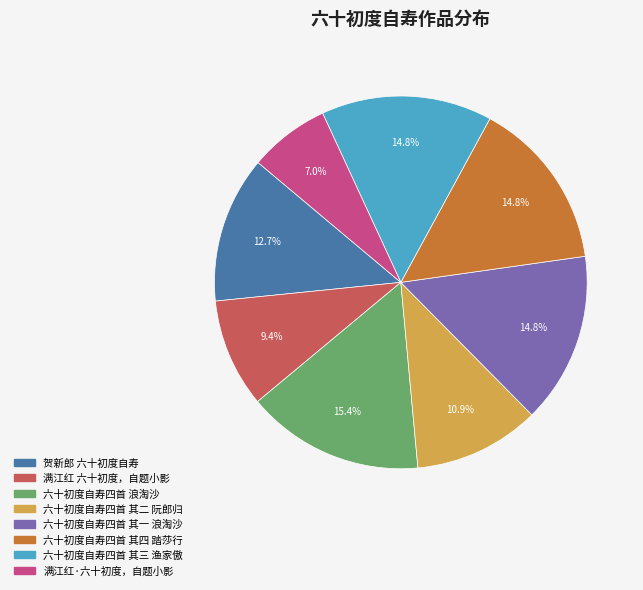

How many segments does this pie chart have?

8